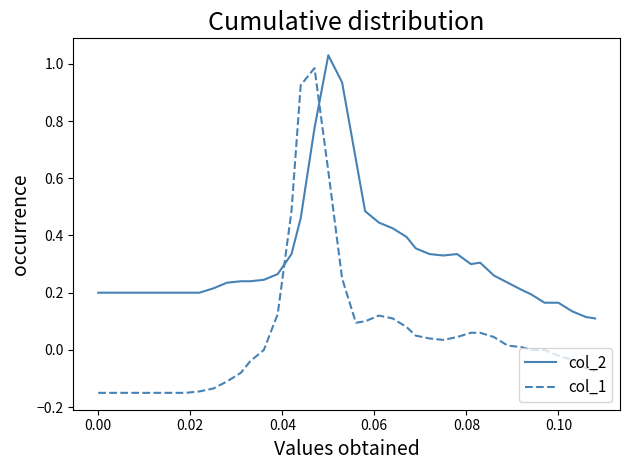

Which series ends up on top after the final intersection of col_1 and col_2?

col_2